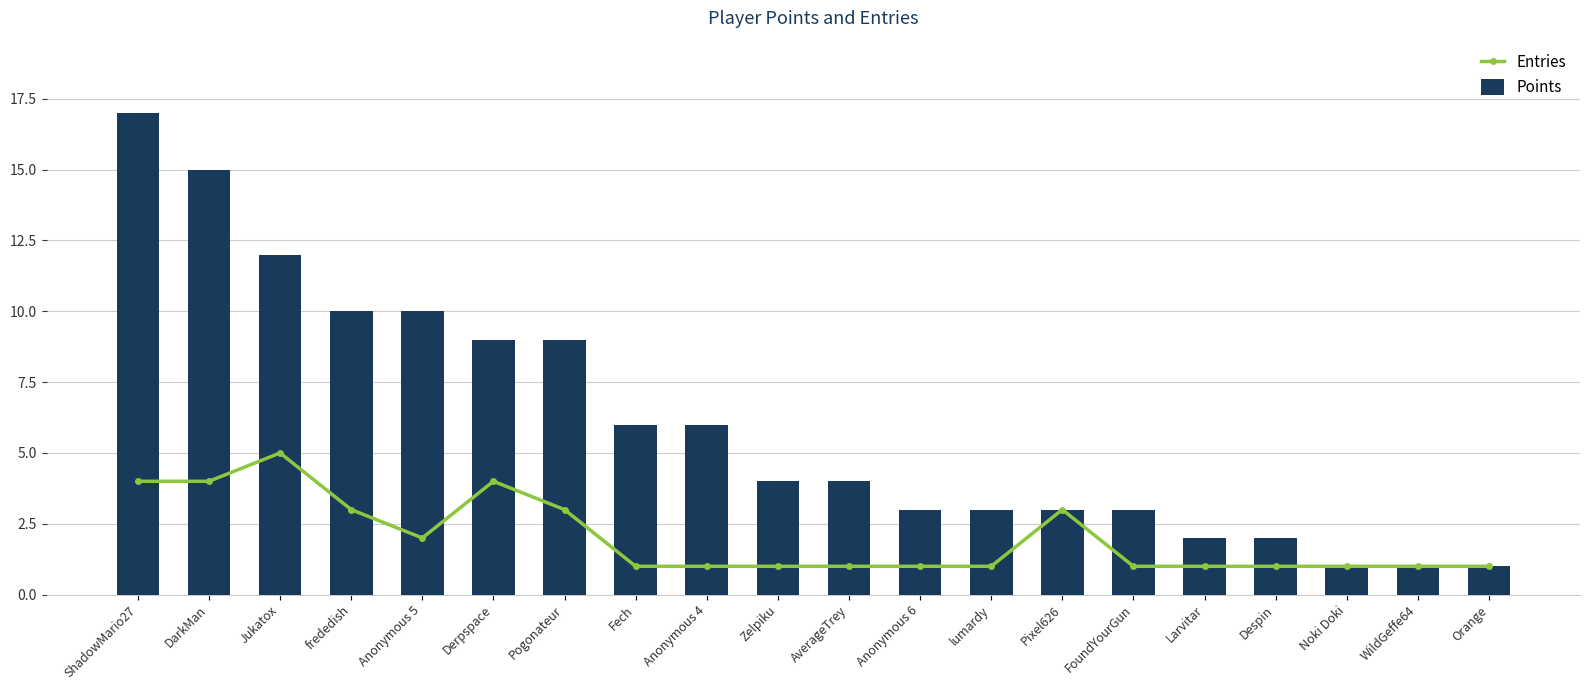

How many data points does each series have?

20